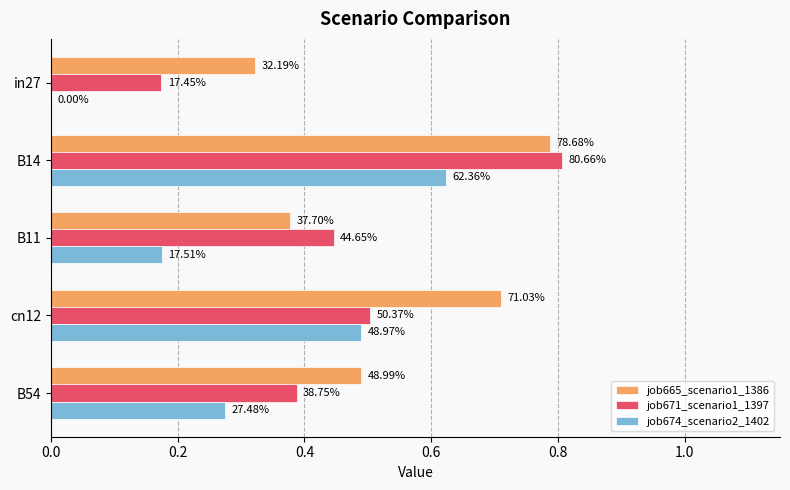

What is the difference between the maximum and minimum values in the job665_scenario1_1386 series?

0.5